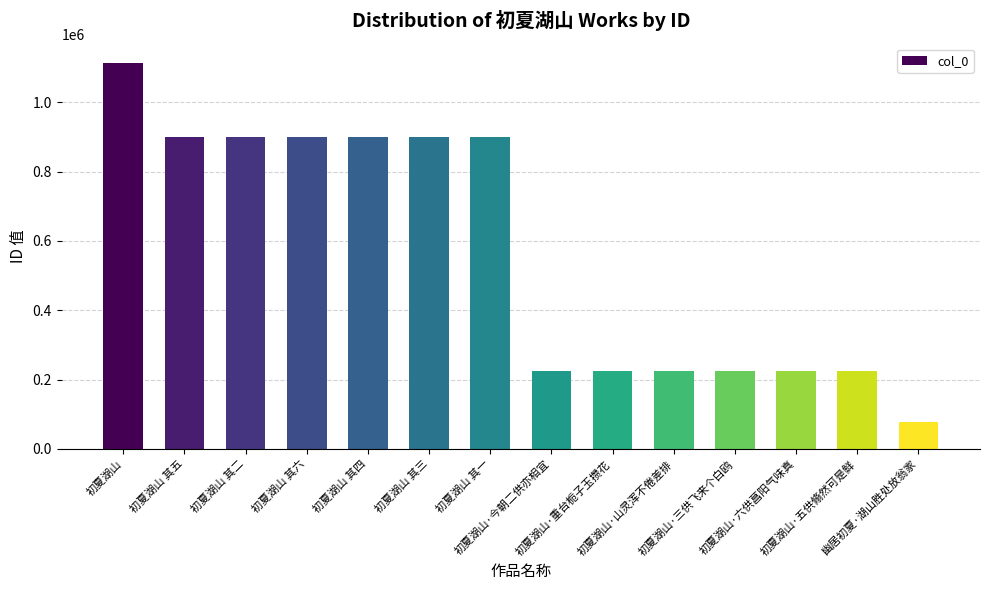

What is the value of the 1st bar from the left?

1113243